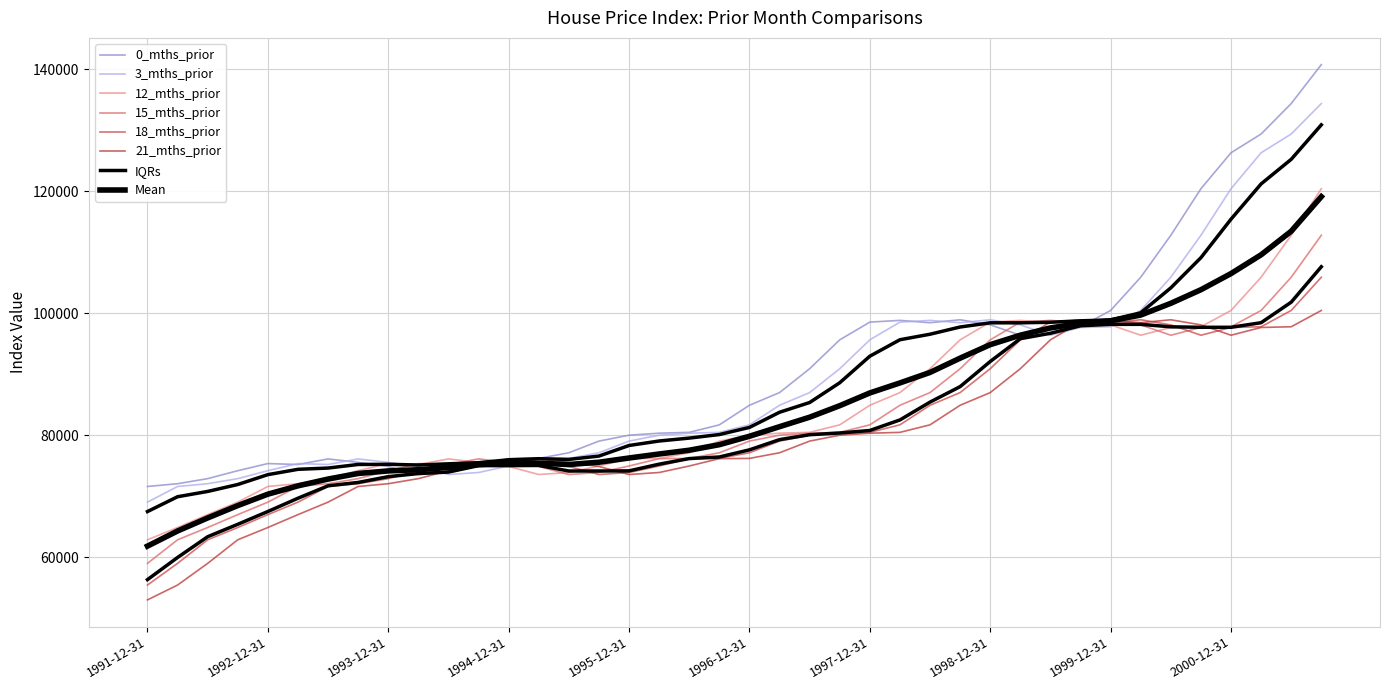

Count the number of categories in the chart.

40